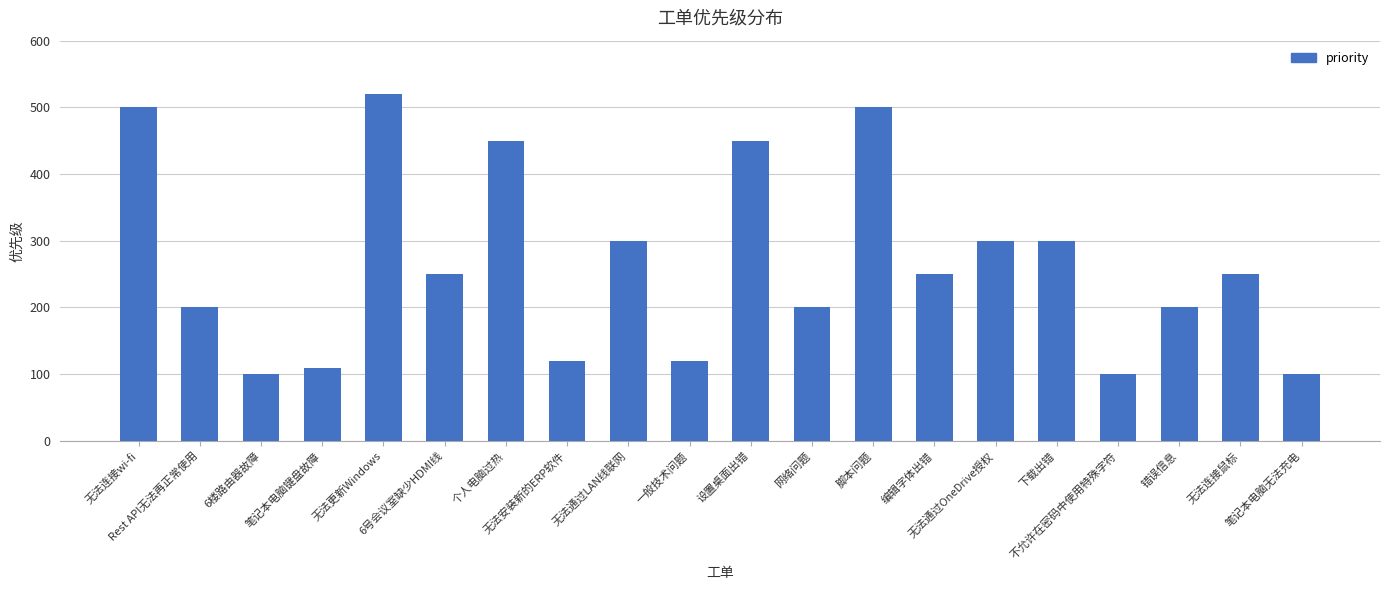

Reading right to left, extract all data points from this chart.

笔记本电脑无法充电=100	无法连接鼠标=250	错误信息=200	不允许在密码中使用特殊字符=100	下载出错=300	无法通过OneDrive授权=300	编辑字体出错=250	脚本问题=500	网络问题=200	设置桌面出错=450	一般技术问题=120	无法通过LAN线联网=300	无法安装新的ERP软件=120	个人电脑过热=450	6号会议室缺少HDMI线=250	无法更新Windows=520	笔记本电脑键盘故障=110	6楼路由器故障=100	Rest API无法再正常使用=200	无法连接wi-fi=500